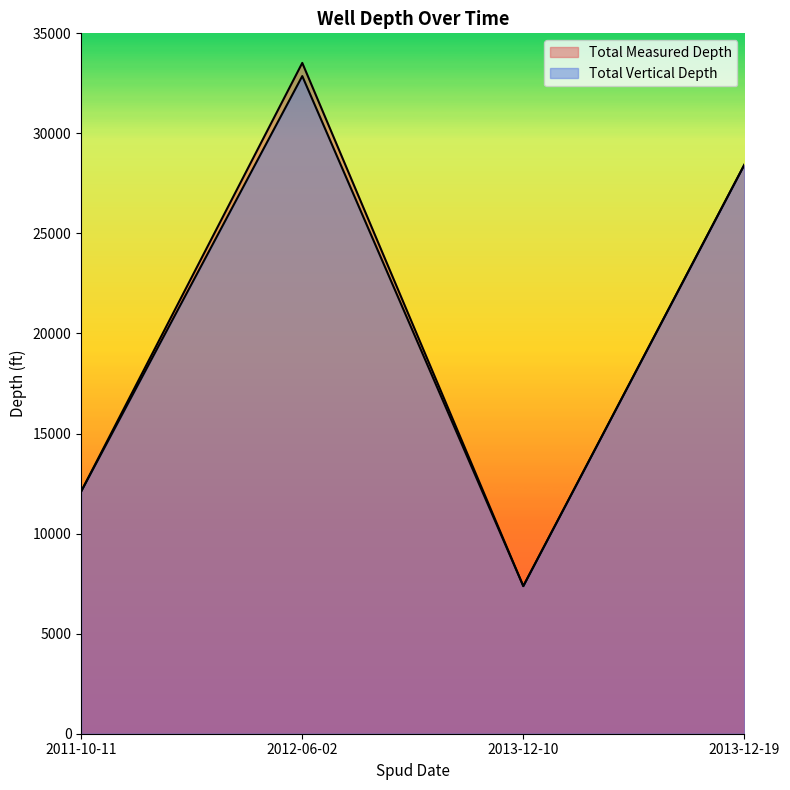

Reading left to right, what are all the values shown in this chart?

Total Measured Depth: 2011-10-11=12115	2012-06-02=33522	2013-12-10=7377	2013-12-19=28430
Total Vertical Depth: 2011-10-11=12115	2012-06-02=32864	2013-12-10=7377	2013-12-19=28430